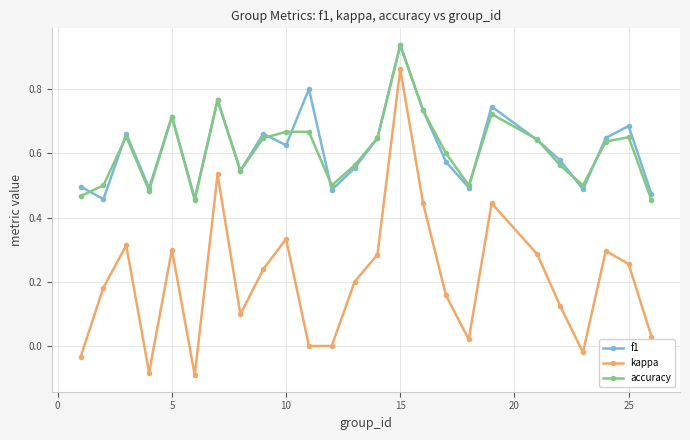

True or false: f1 and kappa cross at least once.

False